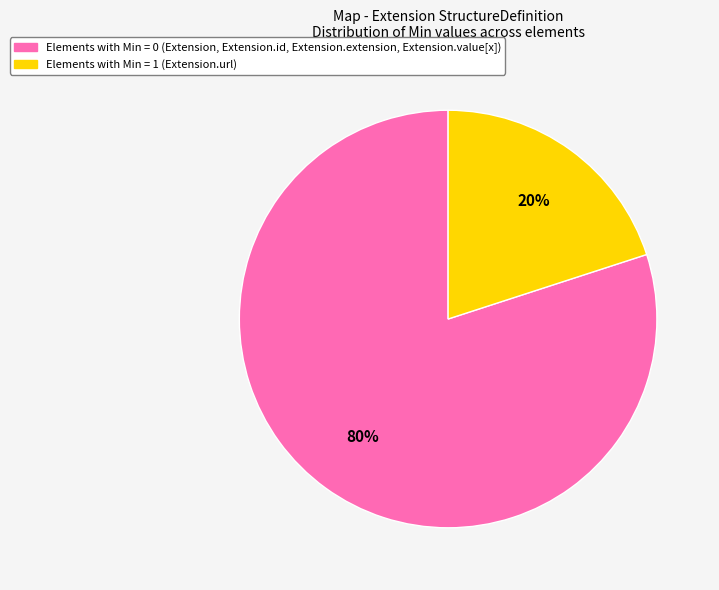

Is there any slice that represents more than half of the pie?

Yes